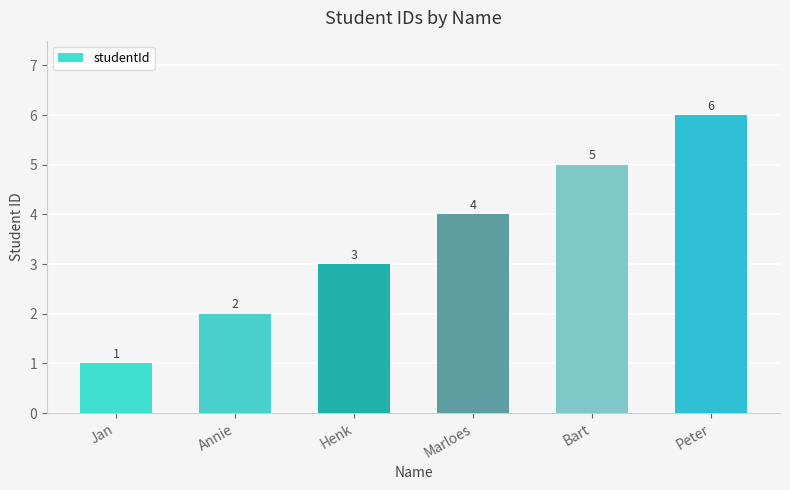

List the labels in order of value, largest first.

Peter, Bart, Marloes, Henk, Annie, Jan